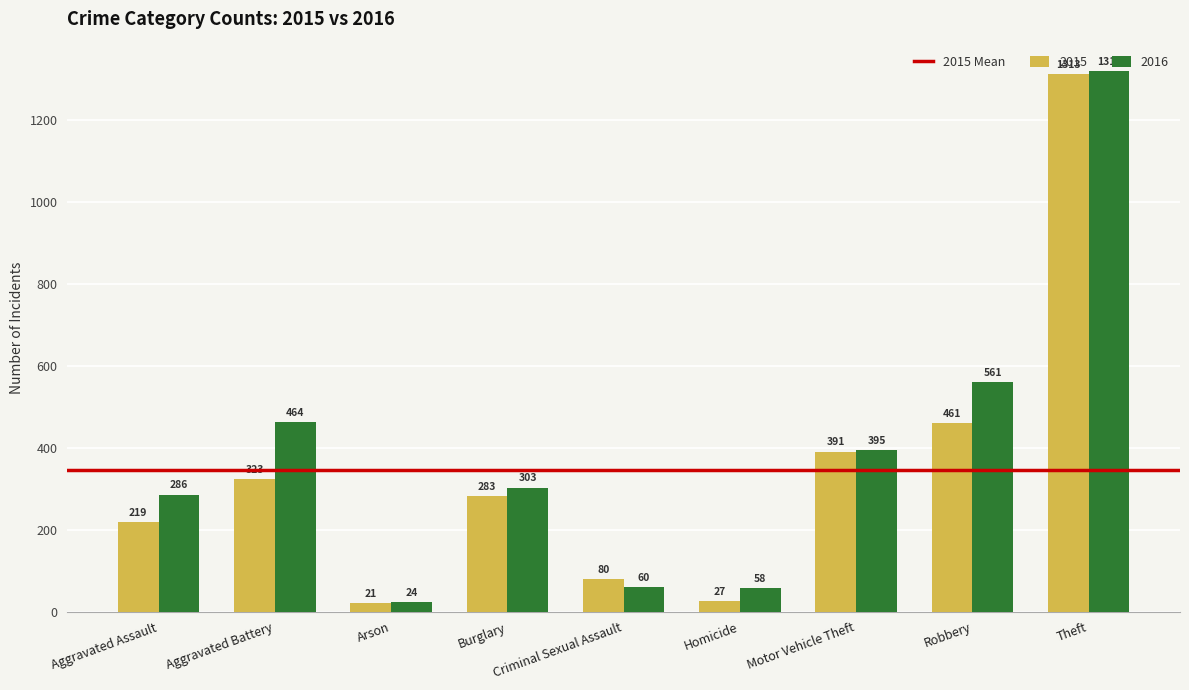

Reading left to right, extract all data points from this chart.

2015: 219	323	21	283	80	27	391	461	1313
2016: 286	464	24	303	60	58	395	561	1319